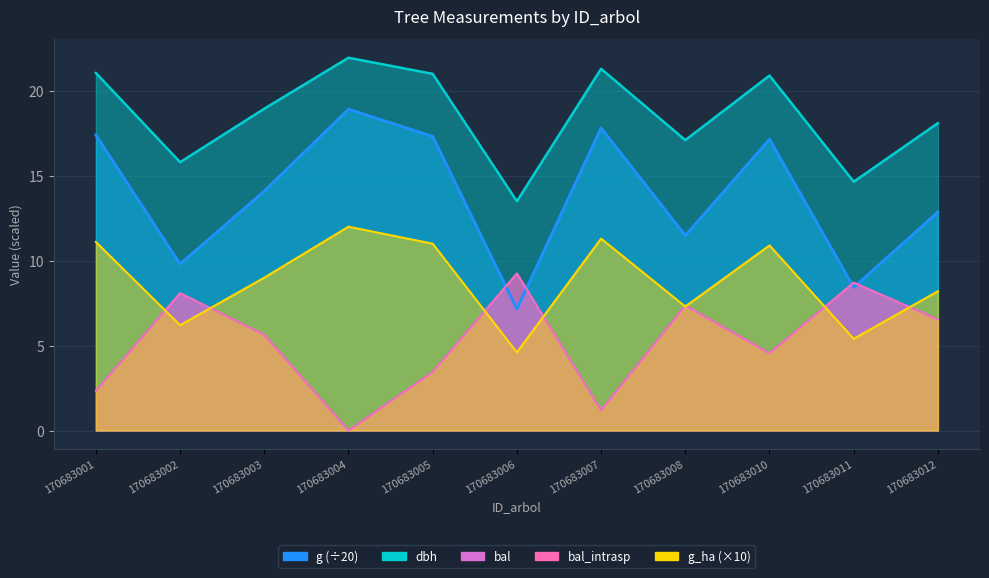

True or false: dbh has more than 0 points higher than both neighbors.

True